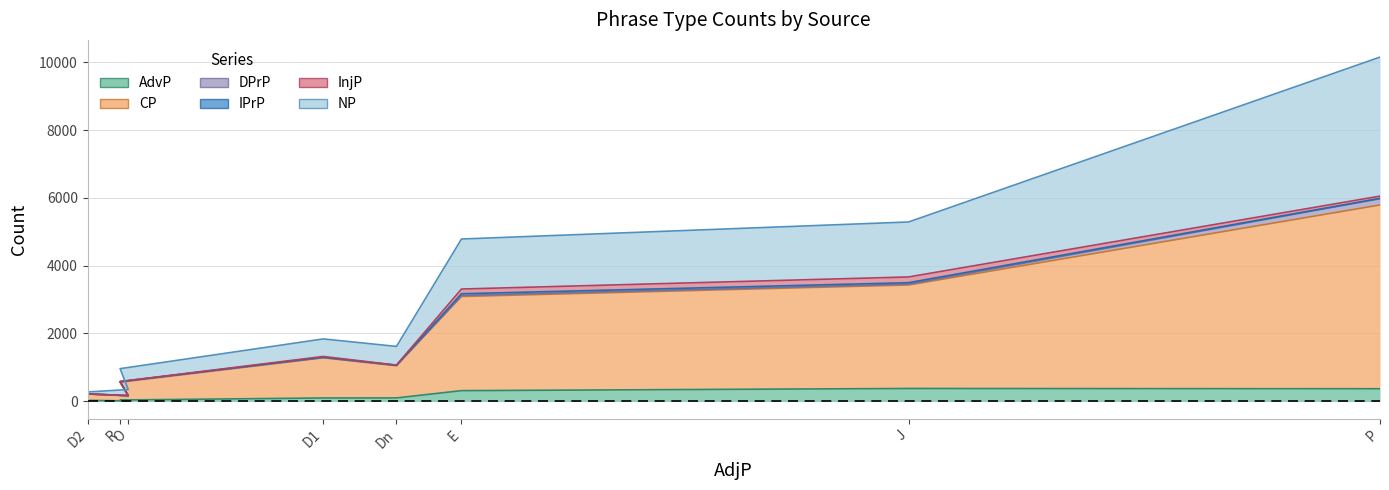

What is the average value of the AdvP series?

168